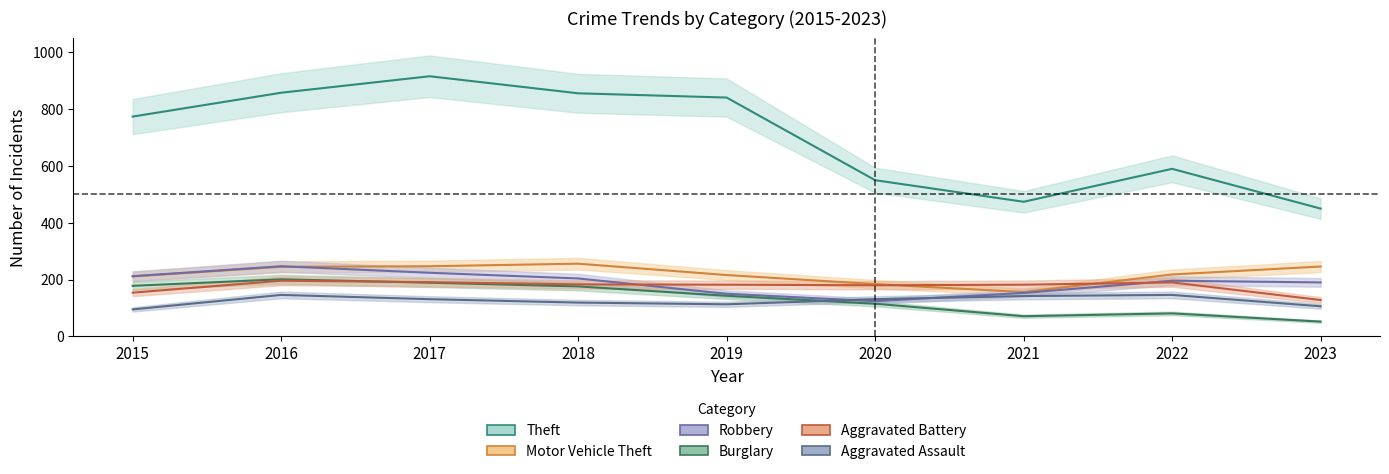

At which label does Theft reach its peak?

2017